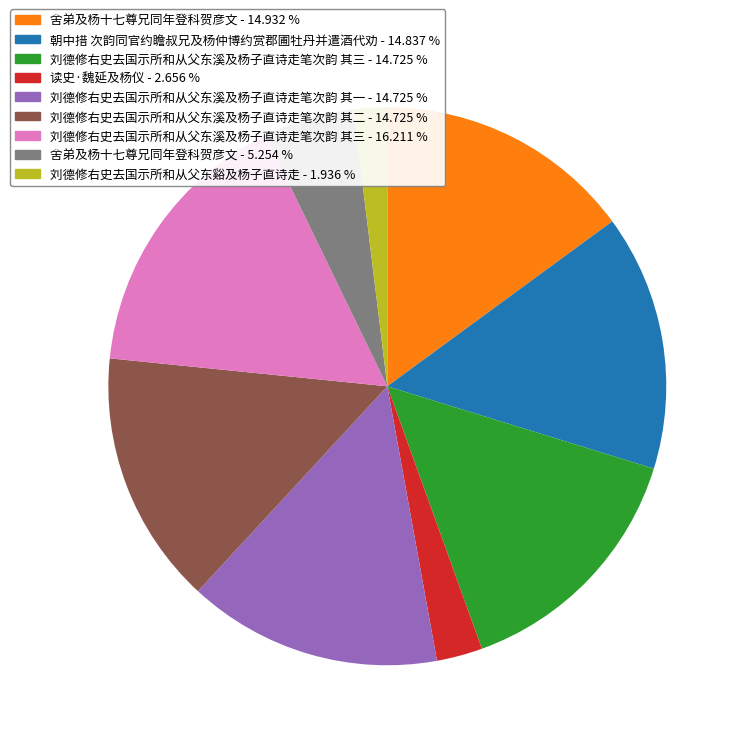

Is there a majority slice in this chart?

No